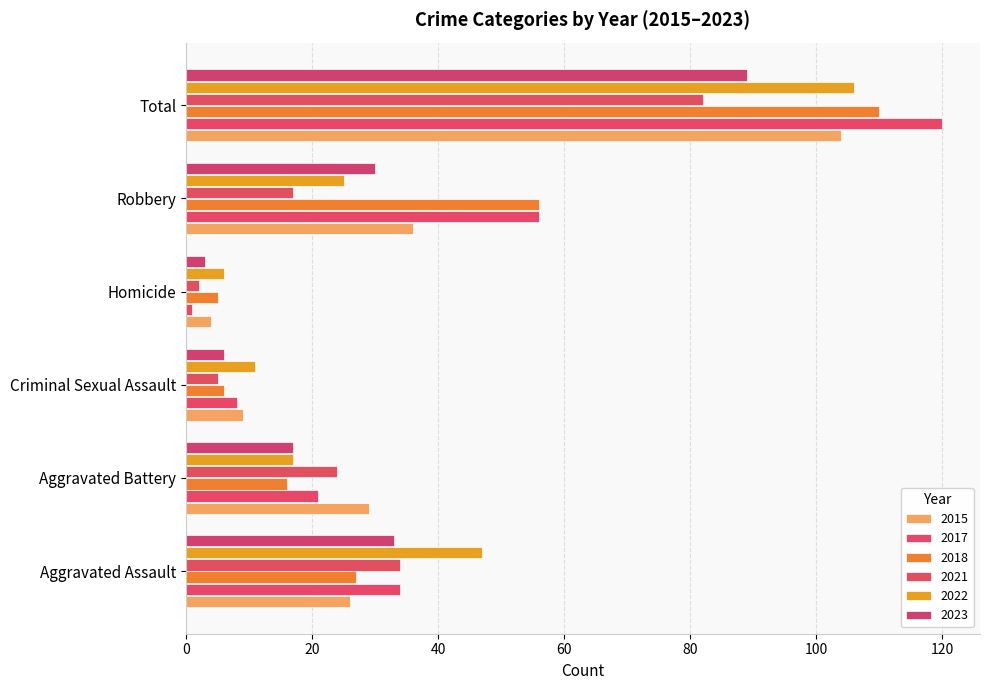

What is the difference between the highest and lowest values at Criminal Sexual Assault?

6